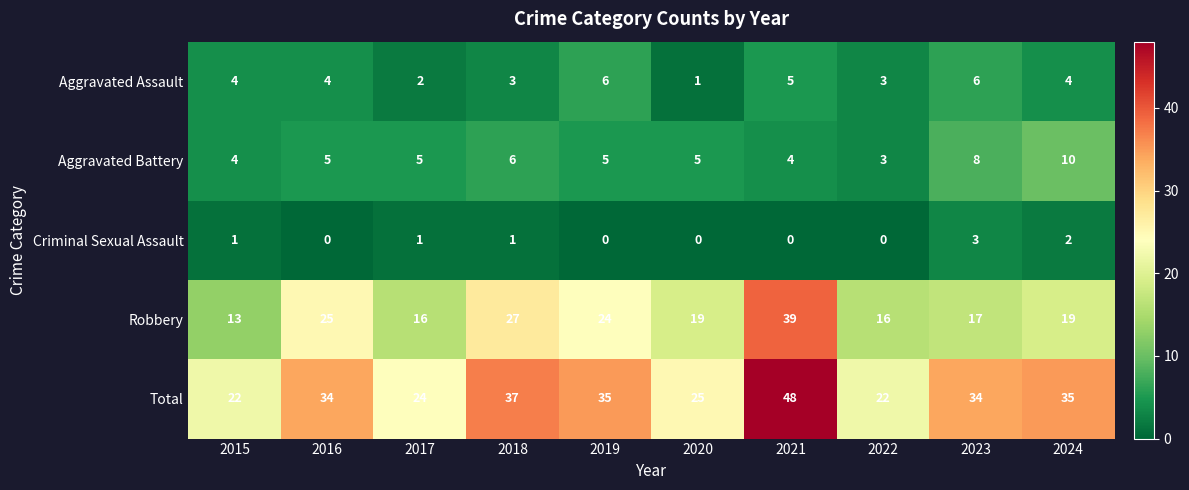

How many distinct data groups are displayed?

5